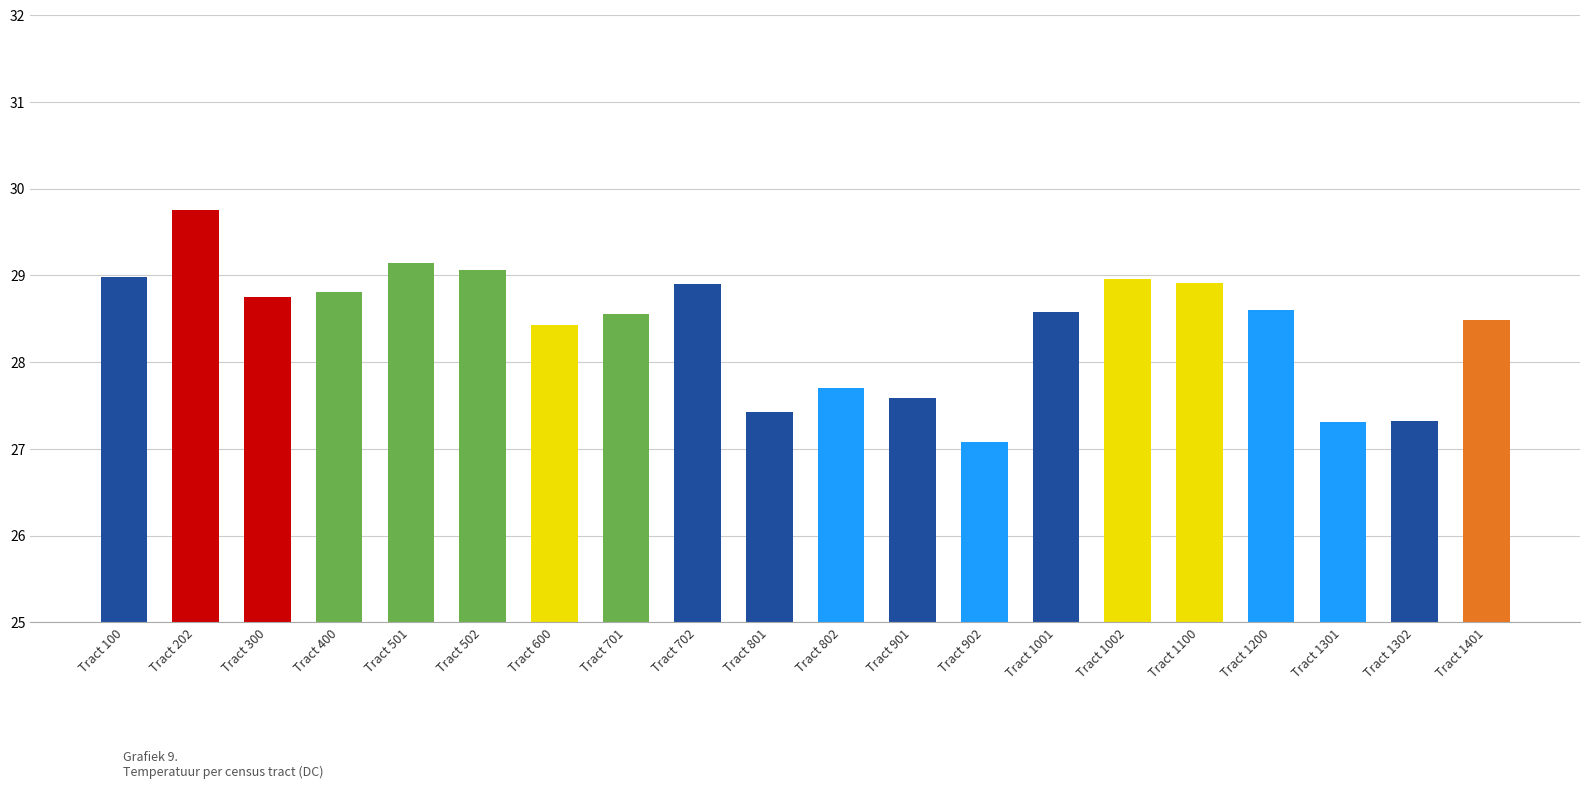

Reading left to right, list all the values displayed in this chart.

Tract 100=29.0	Tract 202=29.7	Tract 300=28.8	Tract 400=28.8	Tract 501=29.1	Tract 502=29.1	Tract 600=28.4	Tract 701=28.6	Tract 702=28.9	Tract 801=27.4	Tract 802=27.7	Tract 901=27.6	Tract 902=27.1	Tract 1001=28.6	Tract 1002=29.0	Tract 1100=28.9	Tract 1200=28.6	Tract 1301=27.3	Tract 1302=27.3	Tract 1401=28.5